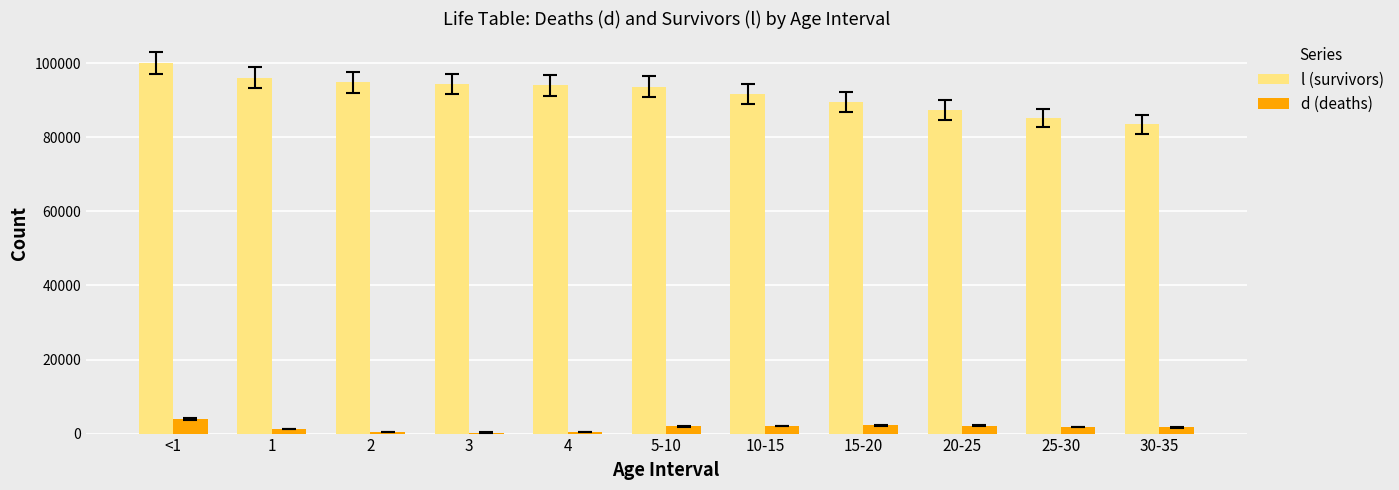

Which series has the widest spread of values?

l (survivors)